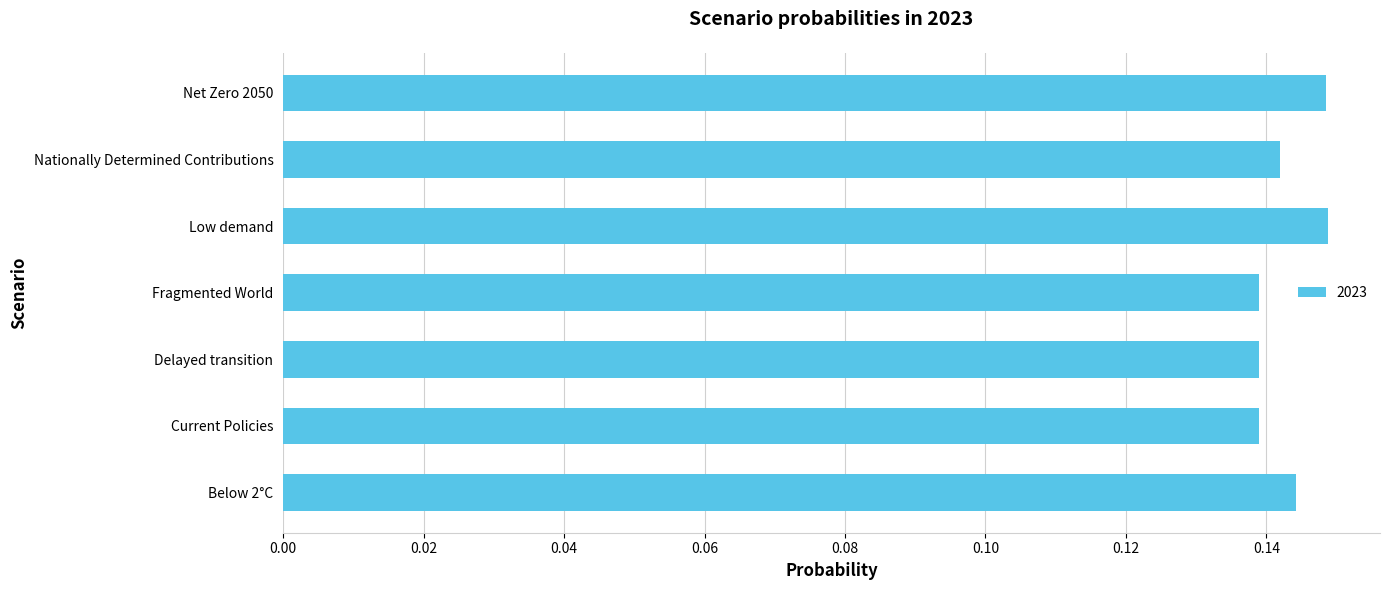

How many values are between 0 and 1?

7